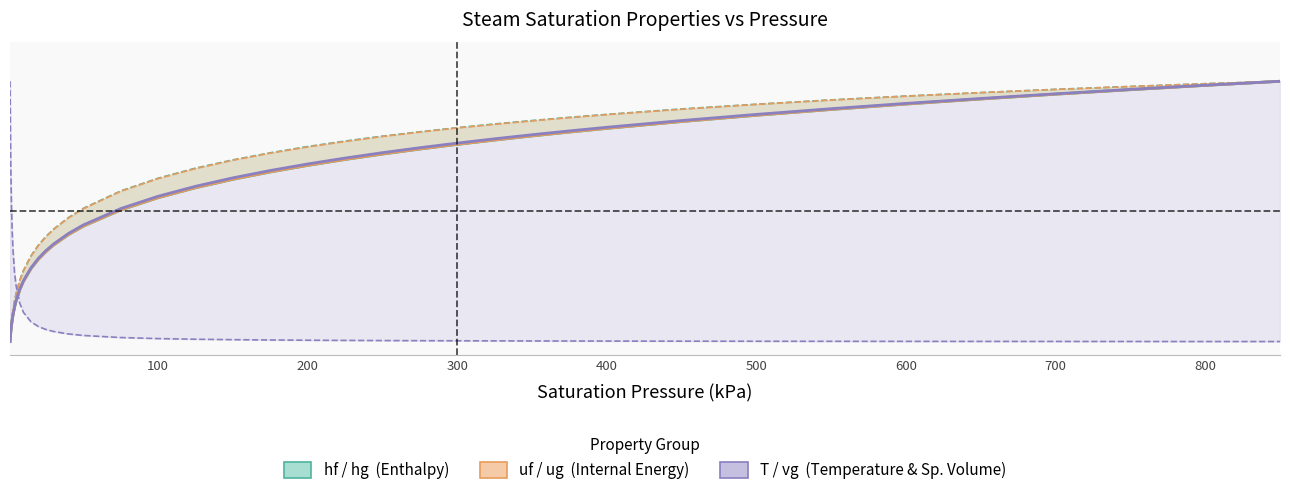

Is it true that vg (Sat. Vapour Specific Volume) equals 0.0 at 600?

True